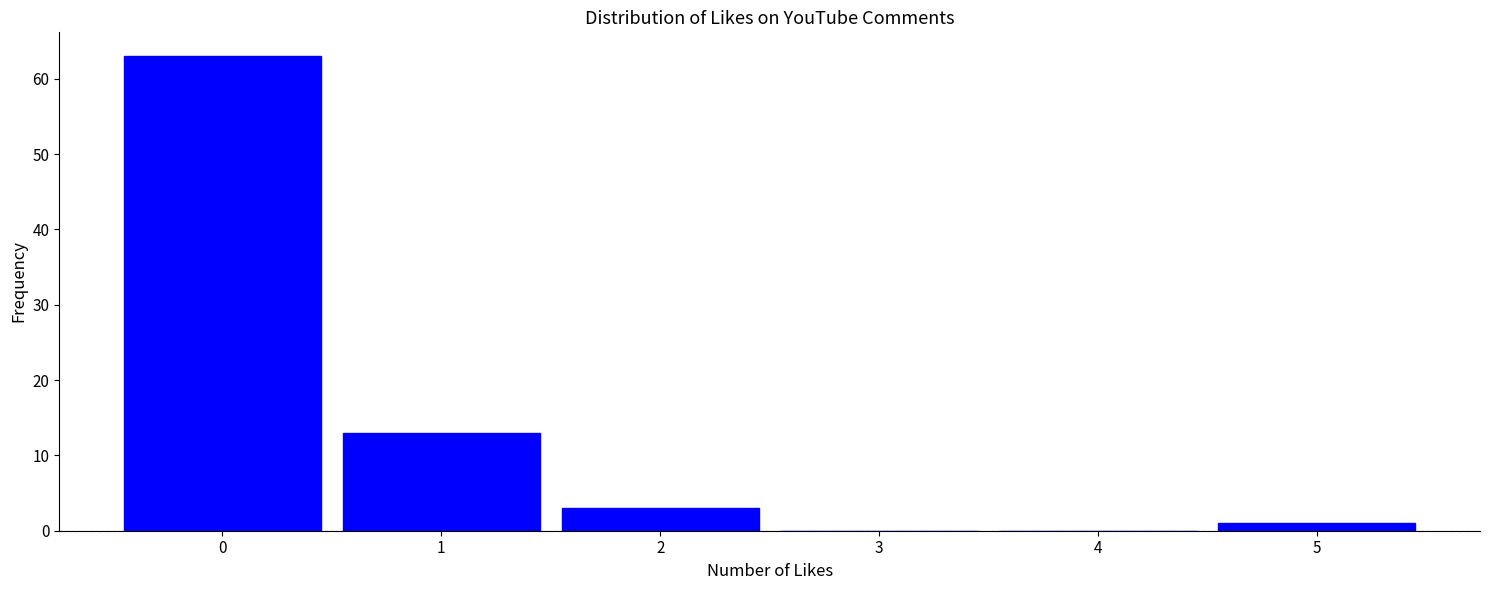

Reading left to right, list every bar in this chart as the range it spans on the x-axis followed by its height. The values are not printed on the chart, so give them approximately, as read against the axis.

-0.5 to 0.5: 63
0.5 to 1.5: 13
1.5 to 2.5: 3
2.5 to 3.5: 0
3.5 to 4.5: 0
4.5 to 5.5: 1